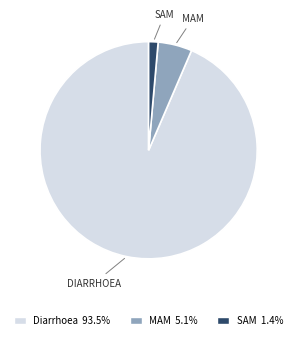

Count the number of slices in the pie.

3